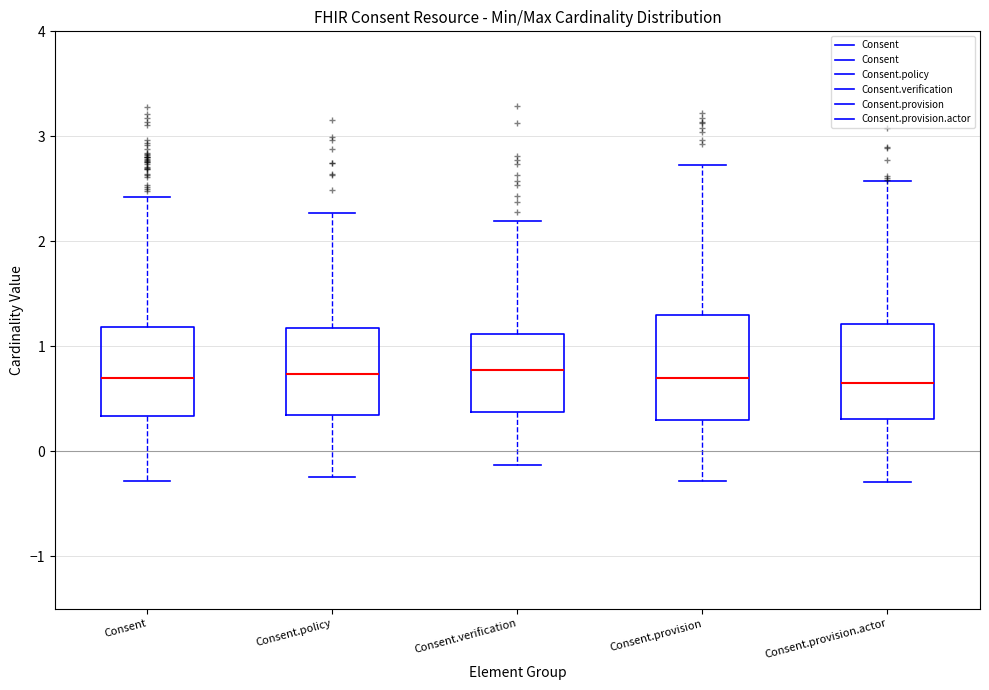

Reading left to right, read every box against the y-axis: the position of its median line, the range the box covers, and the ends of its whiskers. The values are not printed on the chart, so give them approximately, as read against the axis.

Consent: median 0.7, box 0.3 to 1.2, whiskers -0.3 to 2.4
Consent.policy: median 0.7, box 0.3 to 1.2, whiskers -0.2 to 2.3
Consent.verification: median 0.8, box 0.4 to 1.1, whiskers -0.1 to 2.2
Consent.provision: median 0.7, box 0.3 to 1.3, whiskers -0.3 to 2.7
Consent.provision.actor: median 0.6, box 0.3 to 1.2, whiskers -0.3 to 2.6